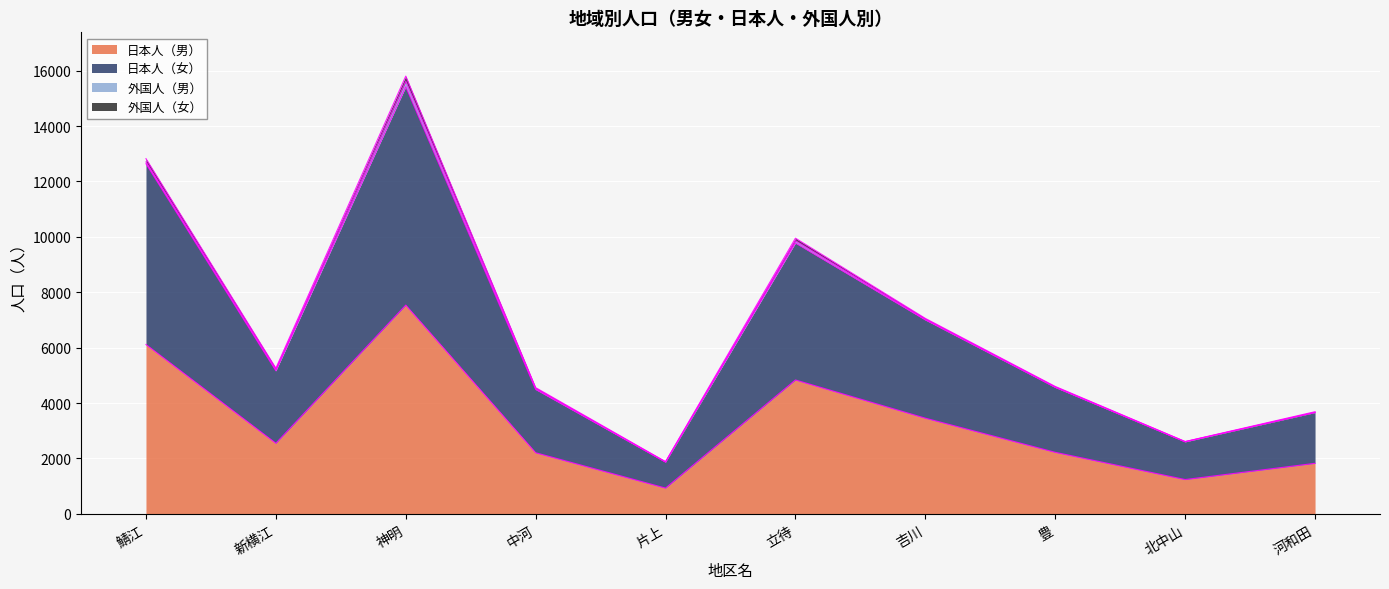

How many interior local peaks does the 日本人（女） series have?

2